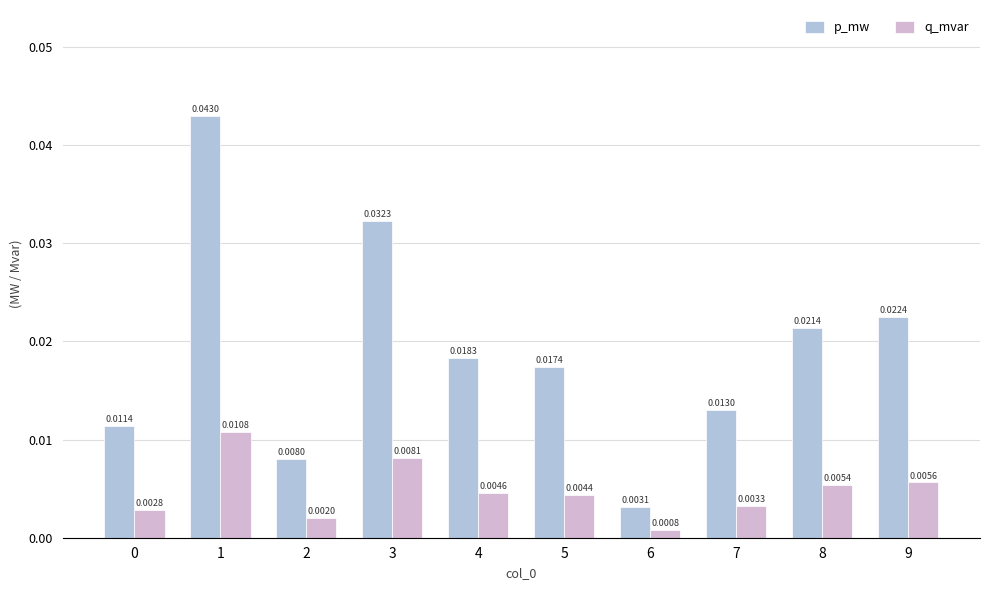

The q_mvar series shows 0.0 at 5. True or false?

False